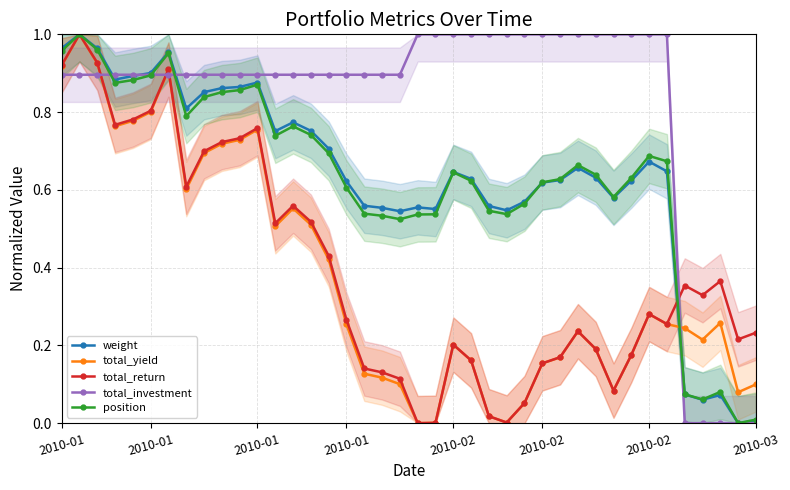

Between 30 and 37, which is larger?

30